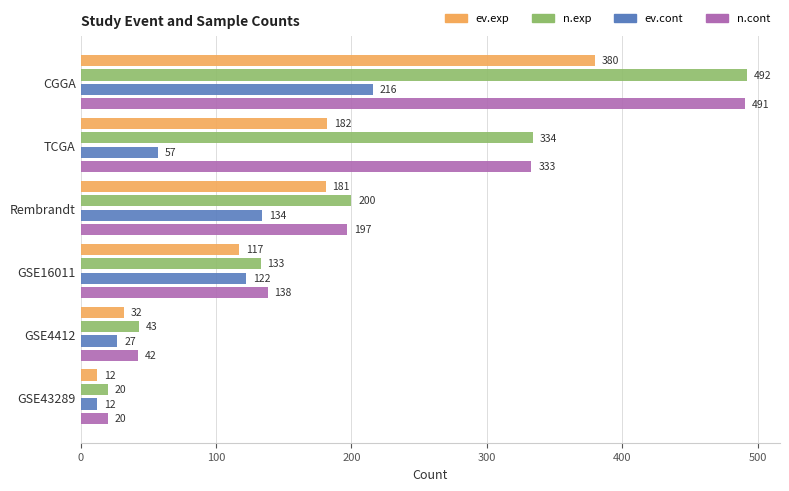

What is the average value of the n.exp series?

204